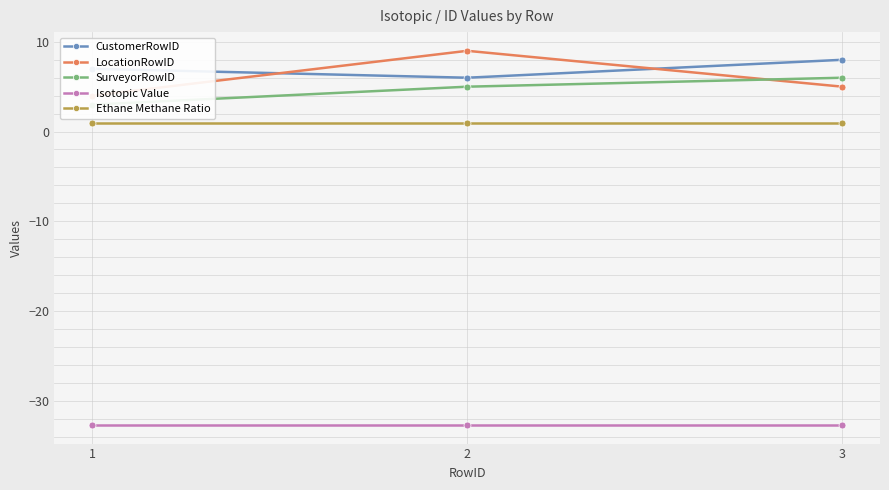

How many lines are shown in the chart?

5